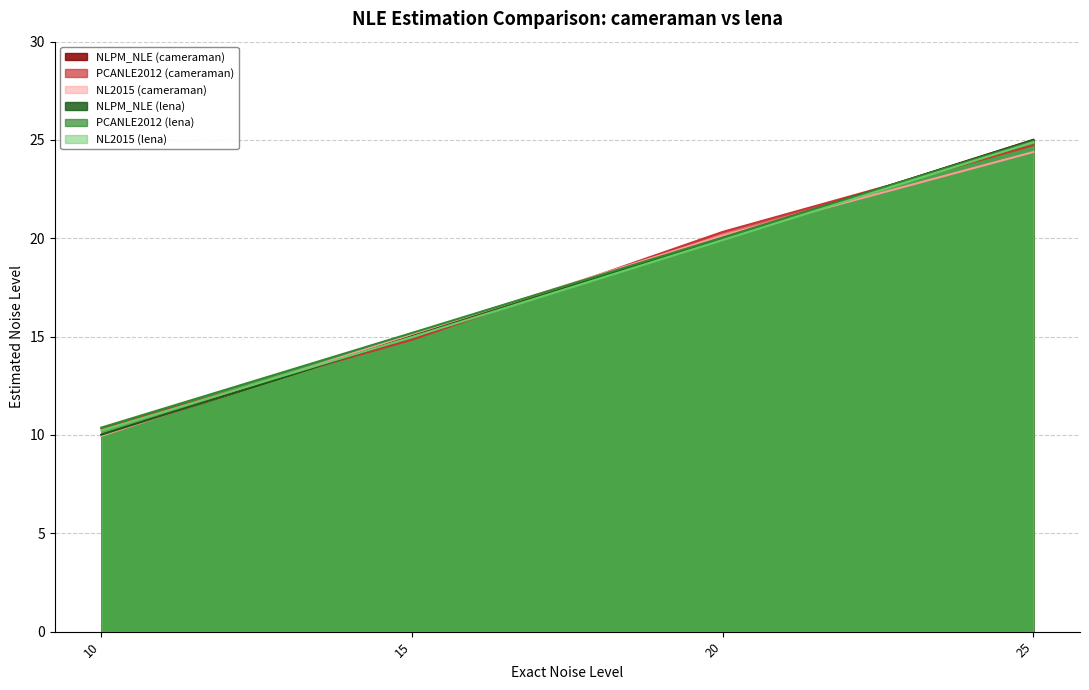

Which category has the lowest value in the NLPM_NLE (lena) series?

10